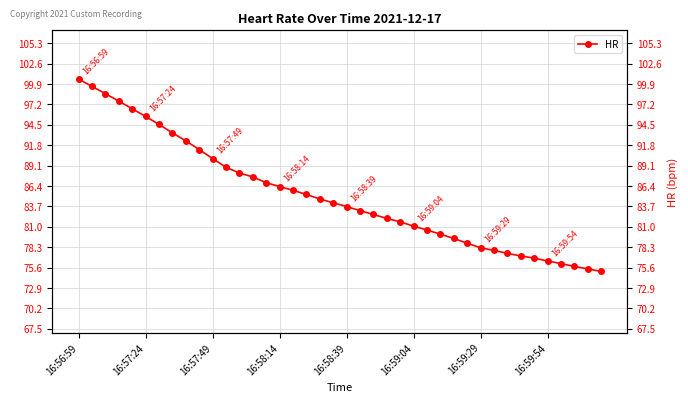

What is the difference between the maximum and minimum values?

25.5